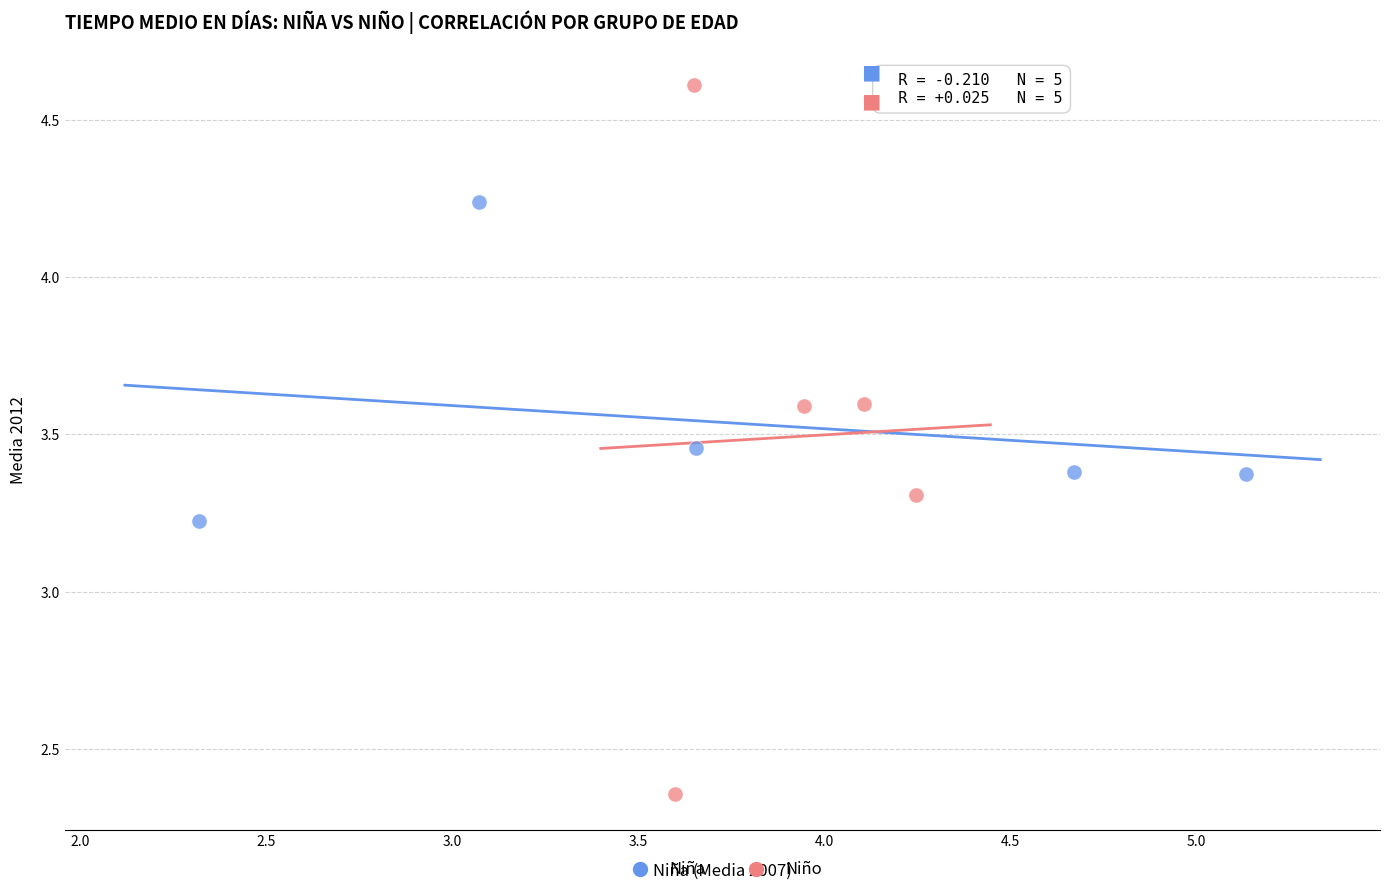

Which series contains the lowest Y value?

Niño